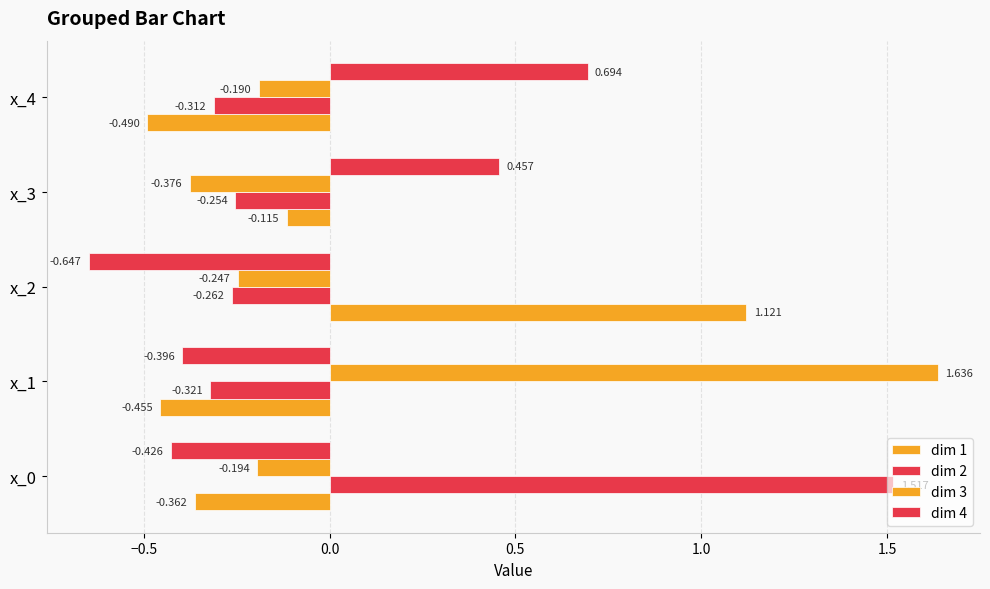

How many negative values does the dim 3 series have?

4